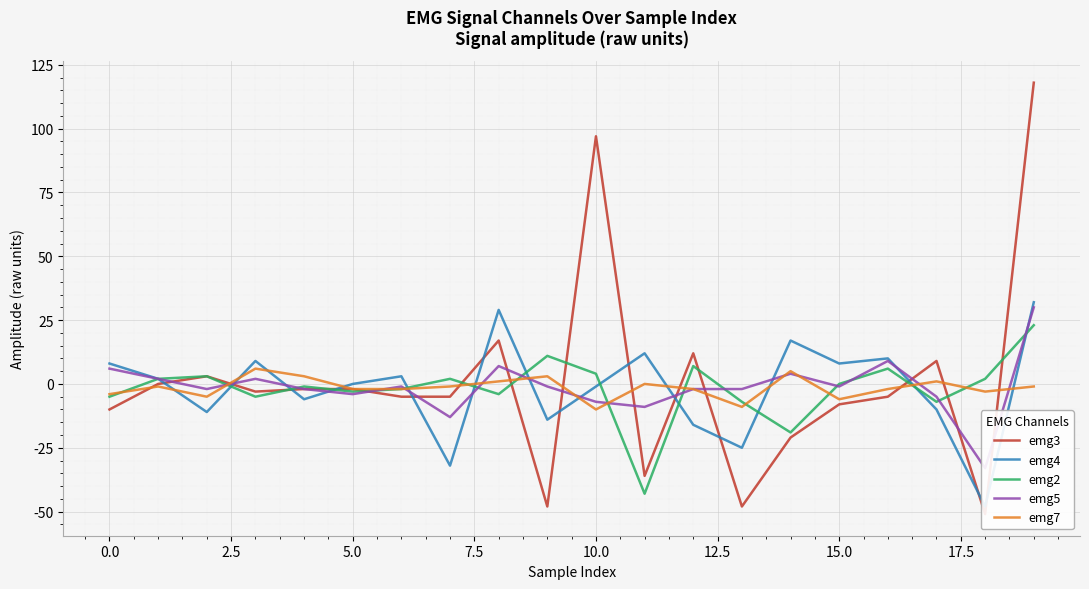

What value does the emg5 series have at 11, to the nearest 10?

-10